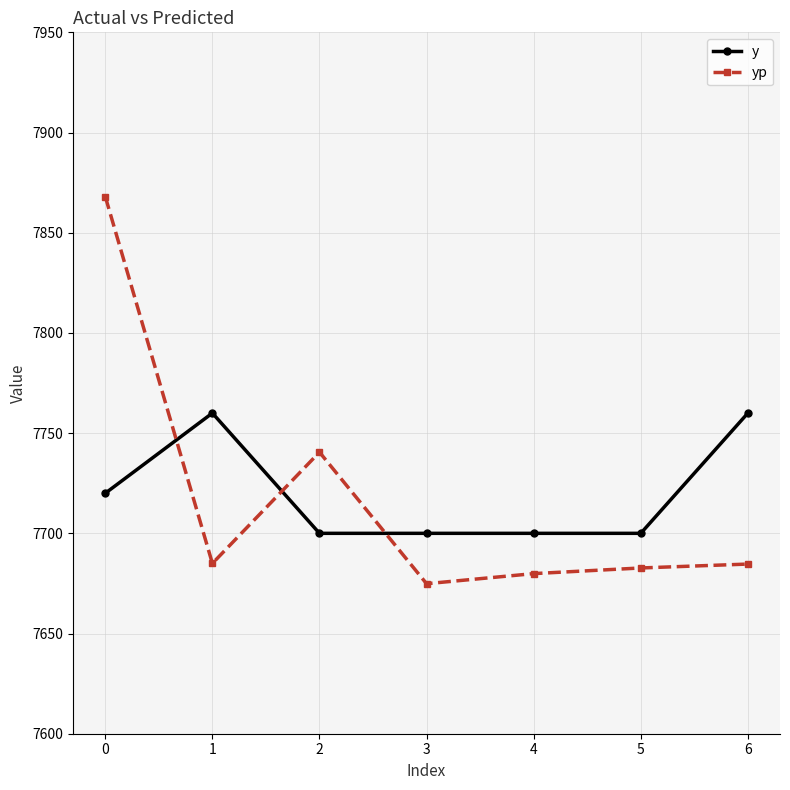

What is the approximate value of y at 3?

7700.0